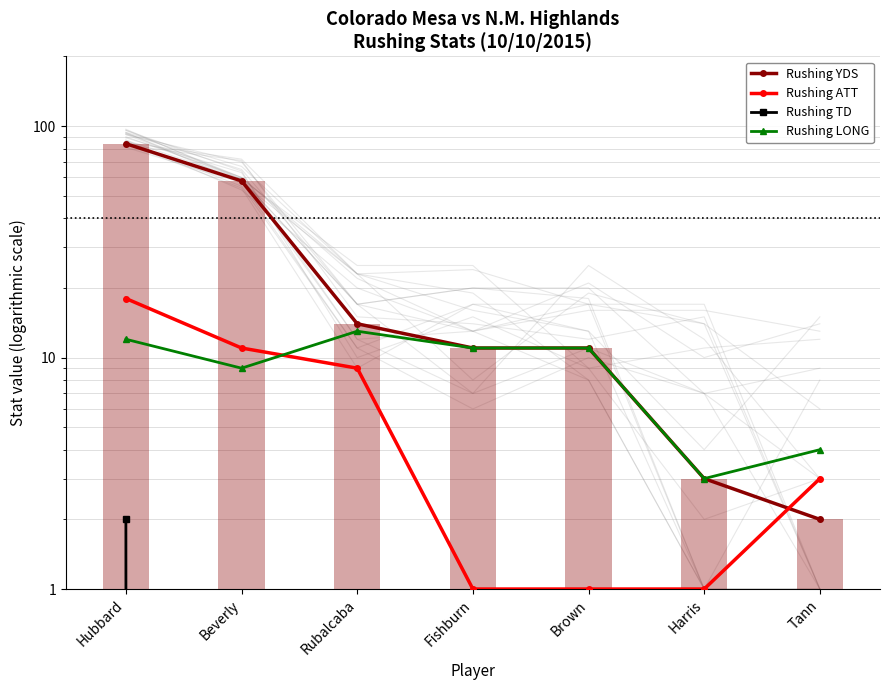

Between Beverly and Brown, which series saw the biggest shift?

Rushing YDS